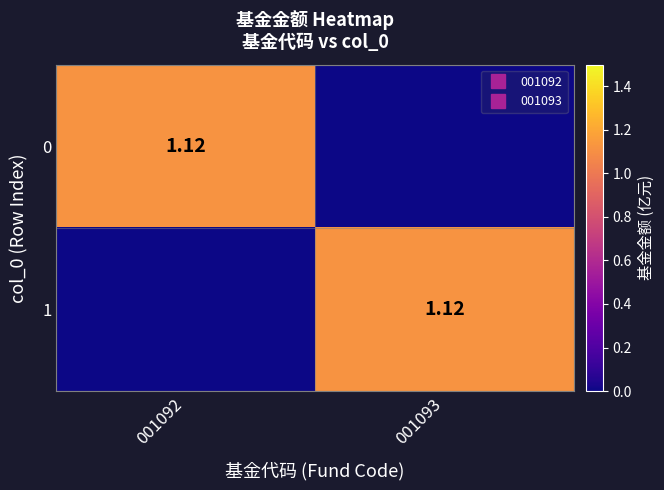

Where does the 1 series first go above 1?

001093